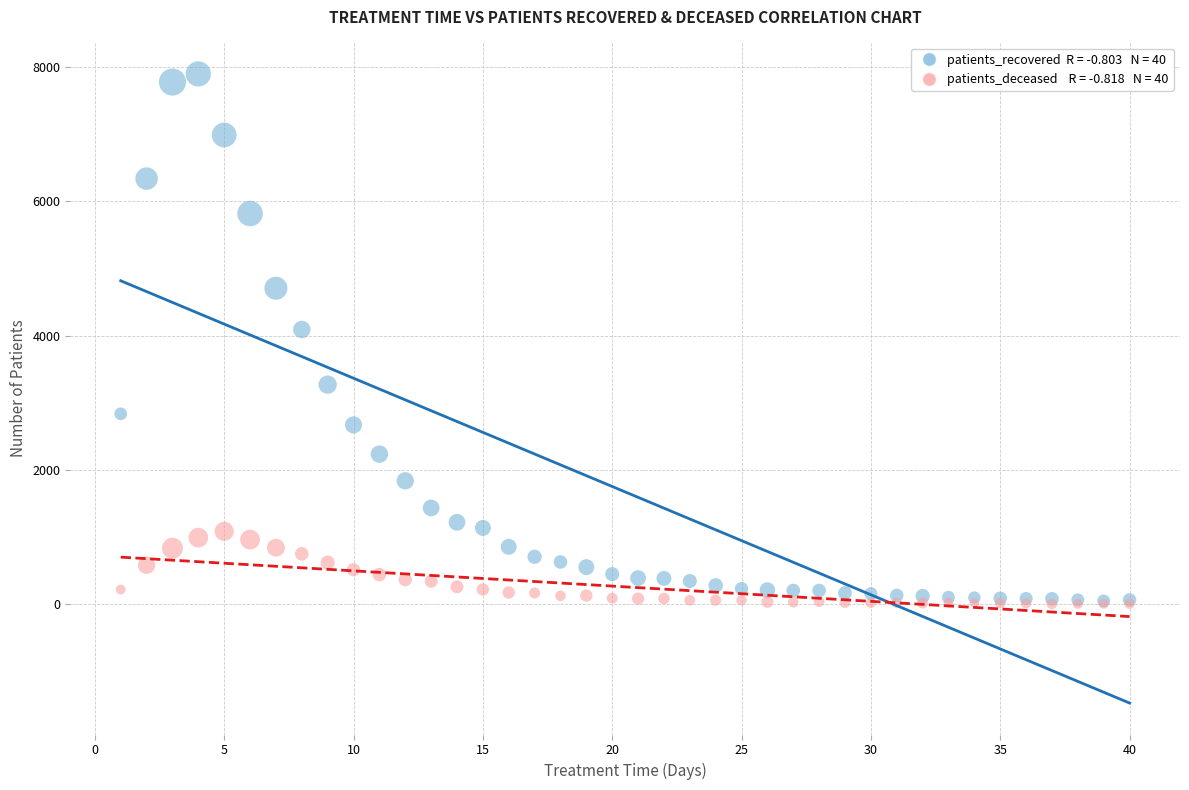

Across all series, what Y value is closest to 3952?

4092